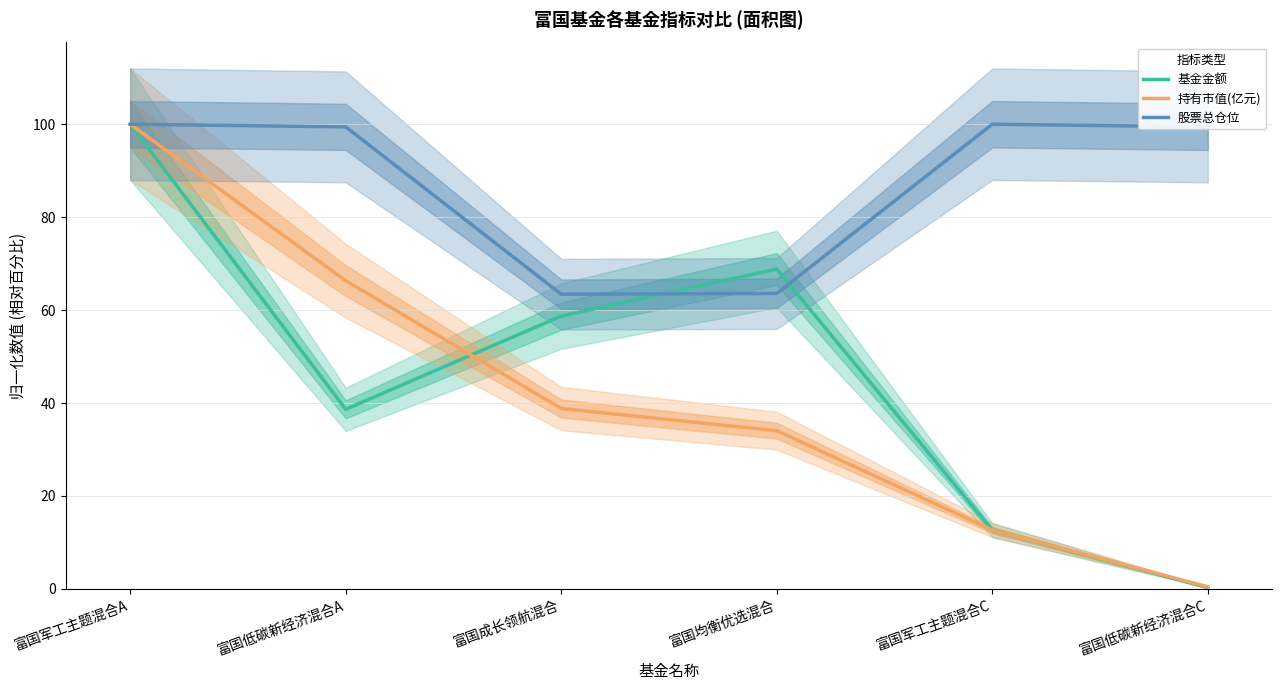

What value does the 股票总仓位 series have at 富国军工主题混合C?

100.0